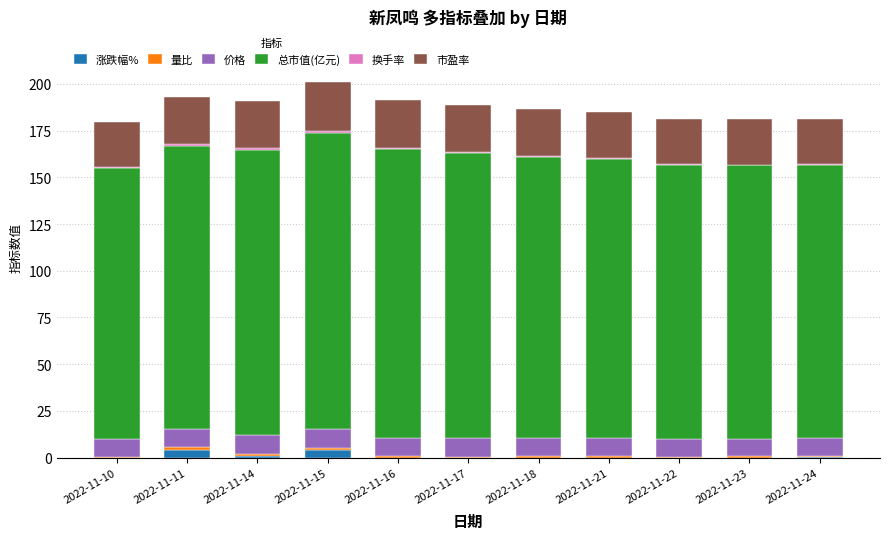

What is the difference between the maximum and minimum values in the 总市值(亿元) series?

13.2